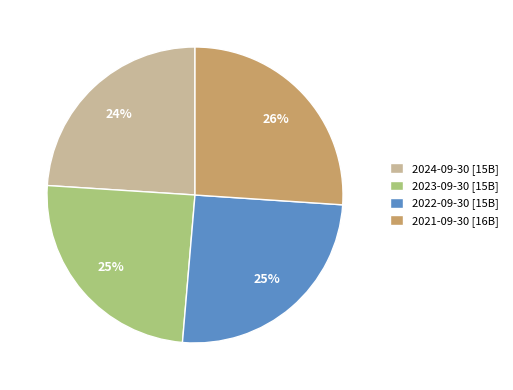

What is the largest slice in the pie chart?

2021-09-30